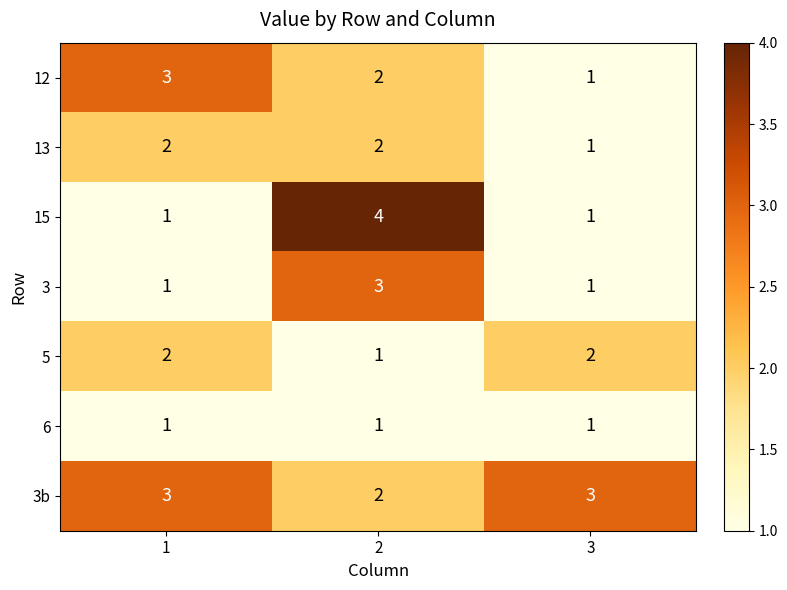

What is the maximum value shown in the chart?

4